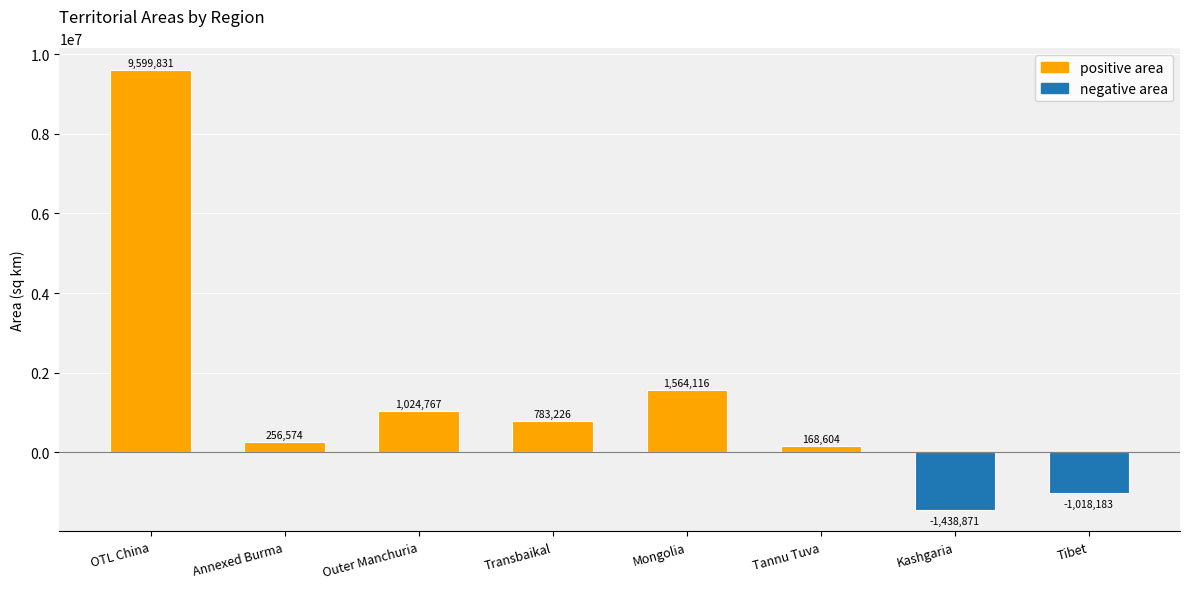

How many distinct data groups are displayed?

1